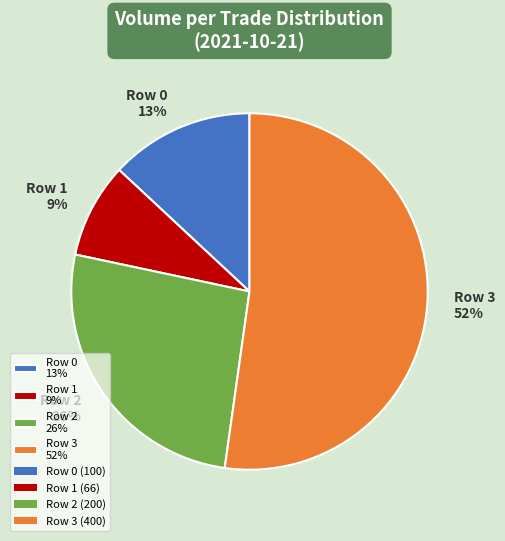

To the nearest percent, what portion does Row 0 13% represent?

13%